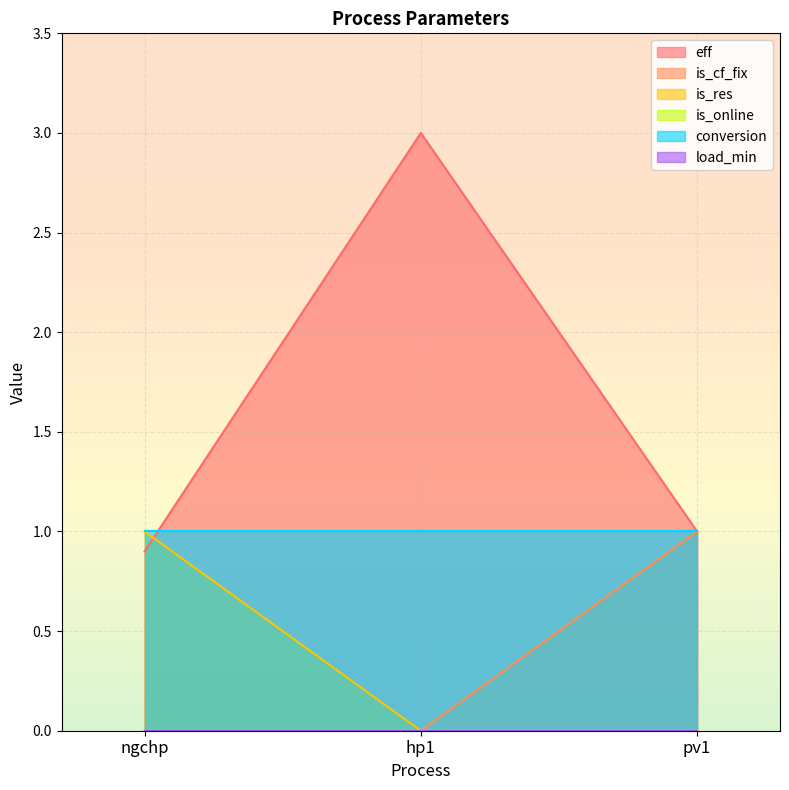

Rank the categories by is_cf_fix value from lowest to highest.

ngchp, hp1, pv1